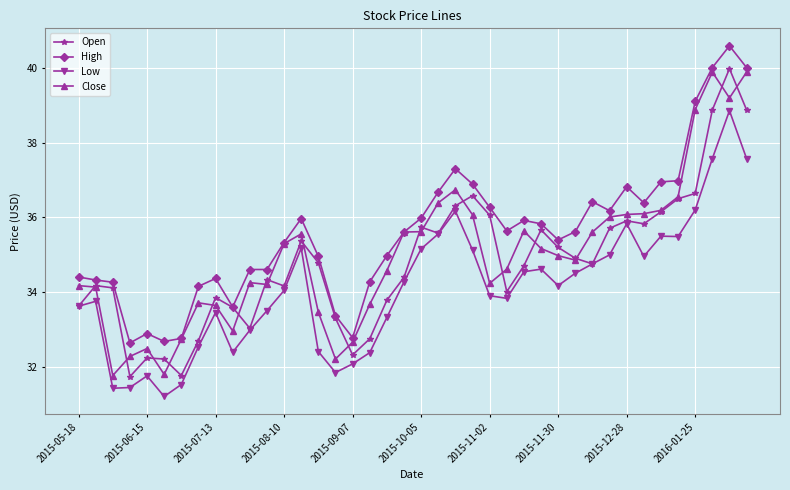

True or false: High and Low intersect in this chart.

False